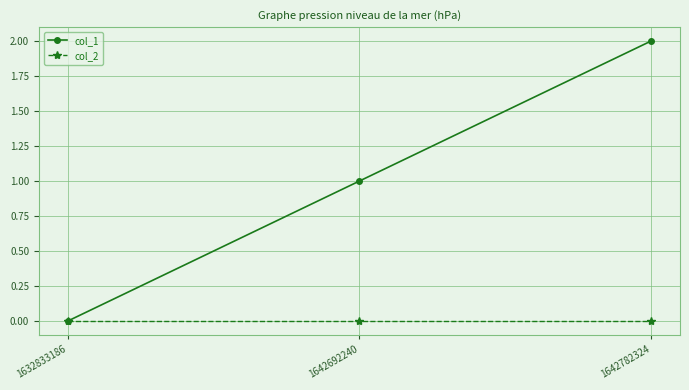

What is the sum of the col_1 values at 1642692240 and 1632833186?

1